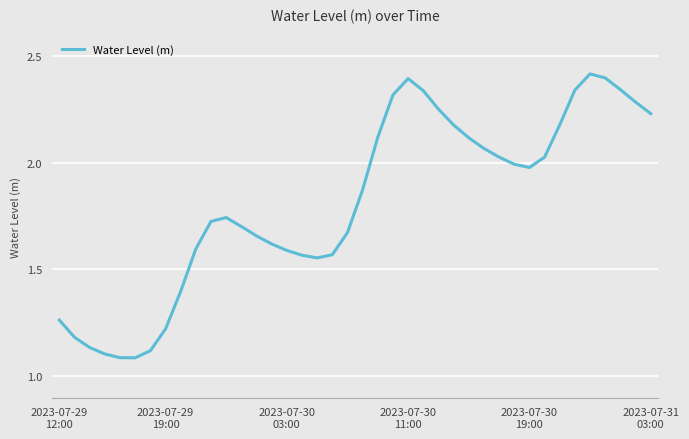

What is the maximum value shown in the chart?

2.4